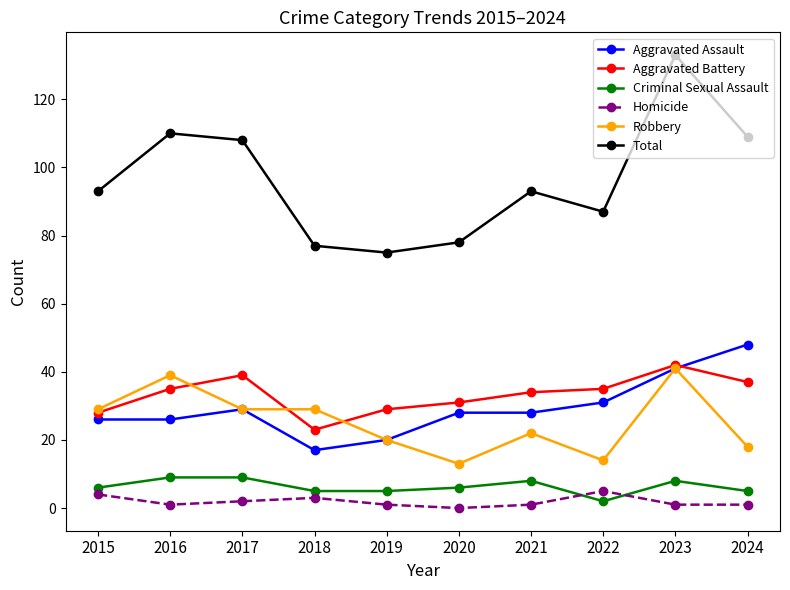

Count the Homicide values in the range 1 to 3.

7